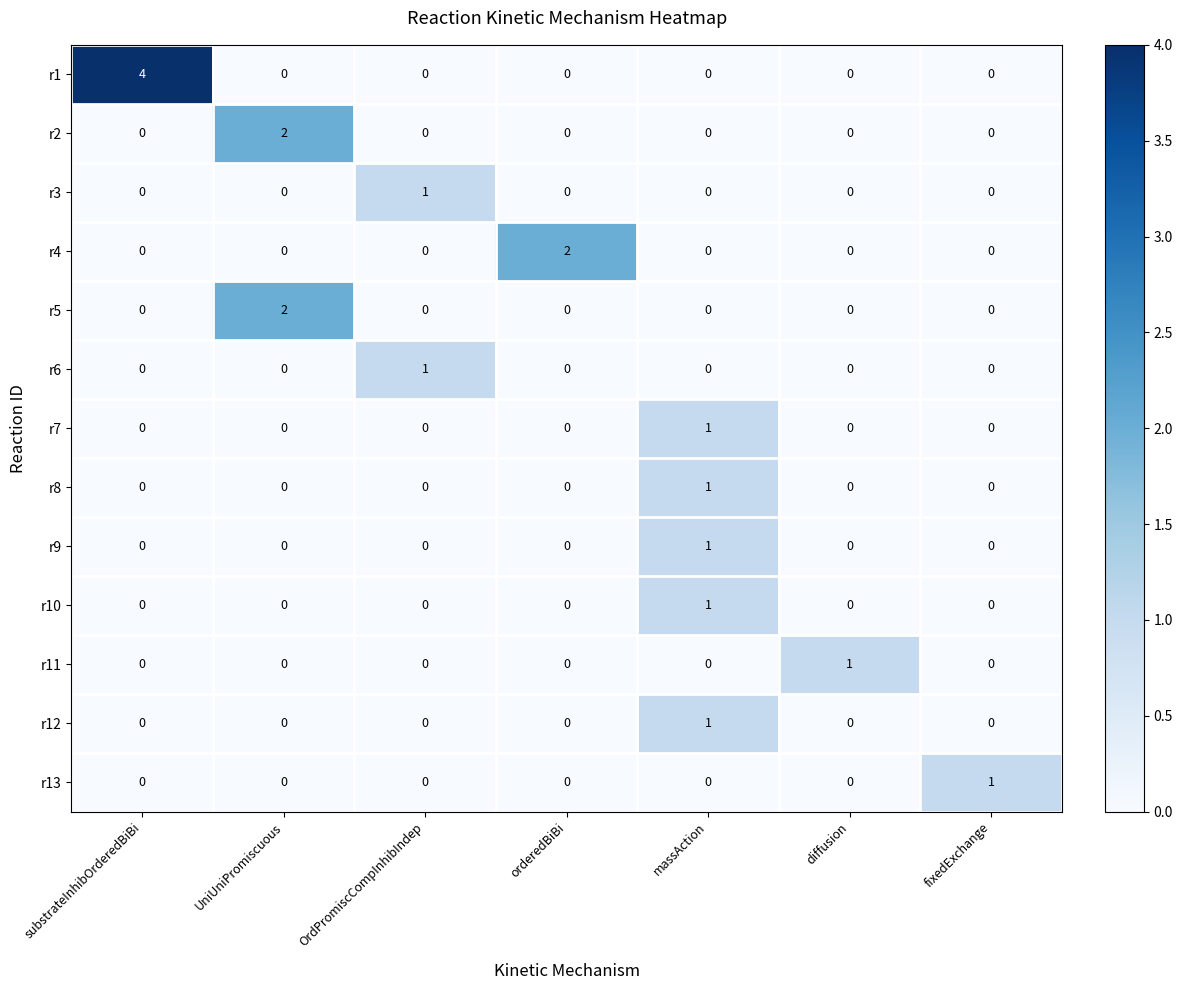

Which series has the largest total across all categories?

r1